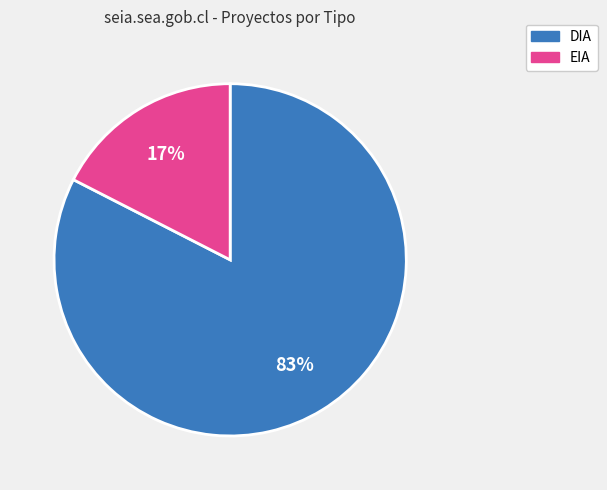

To the nearest percent, what is the combined percentage of EIA and DIA?

100%